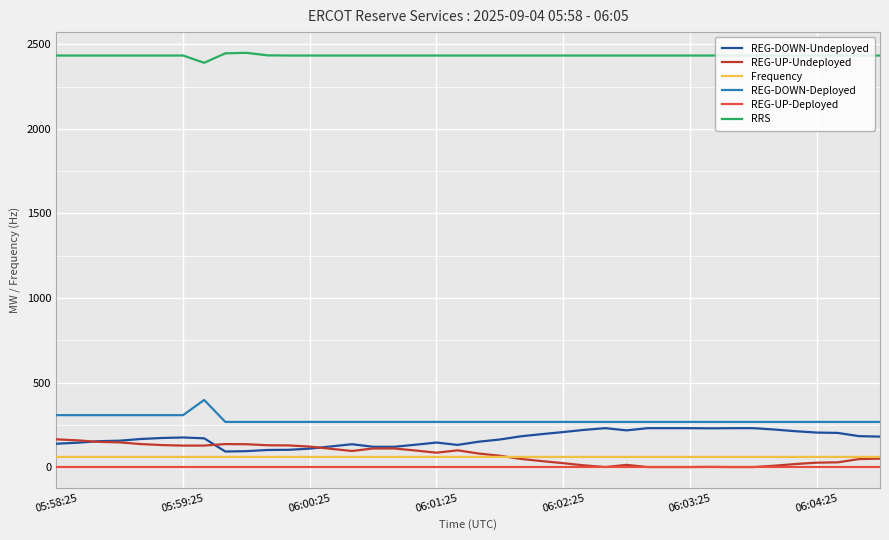

Which series has the largest total across all categories?

RRS